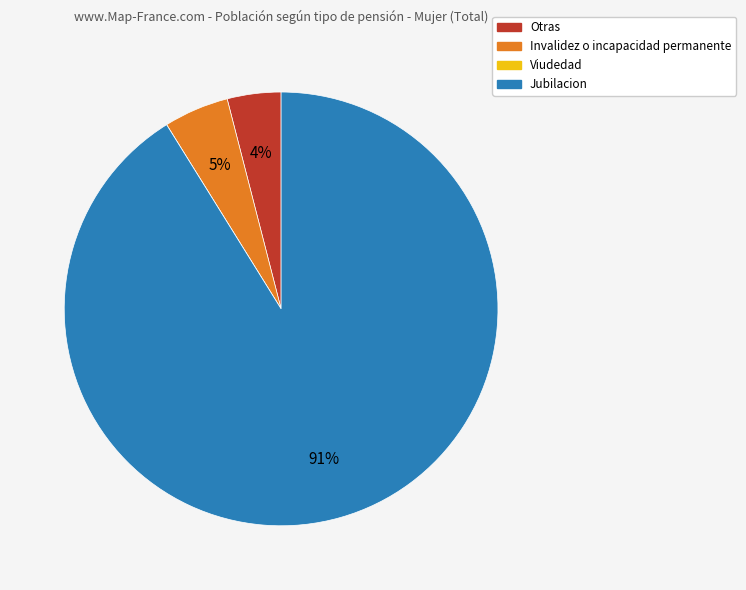

Is it true that Otras is 4% of the pie?

True